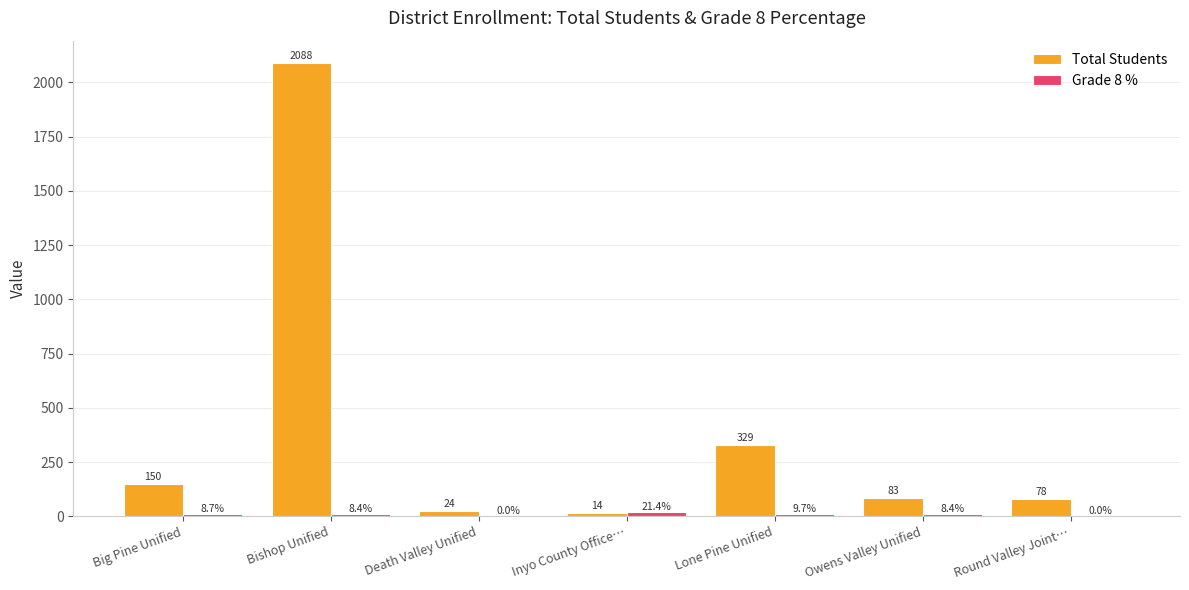

The Total Students series shows 150.0 at Big Pine Unified. True or false?

True